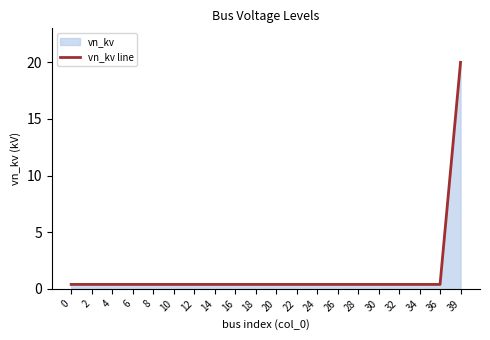

Does the chart have visible grid lines?

No